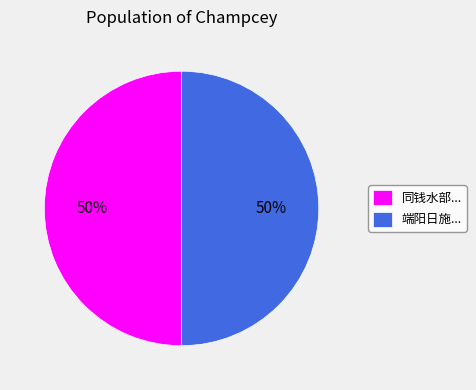

Is the sum of 端阳日施... and 同钱水部... greater than half?

Yes